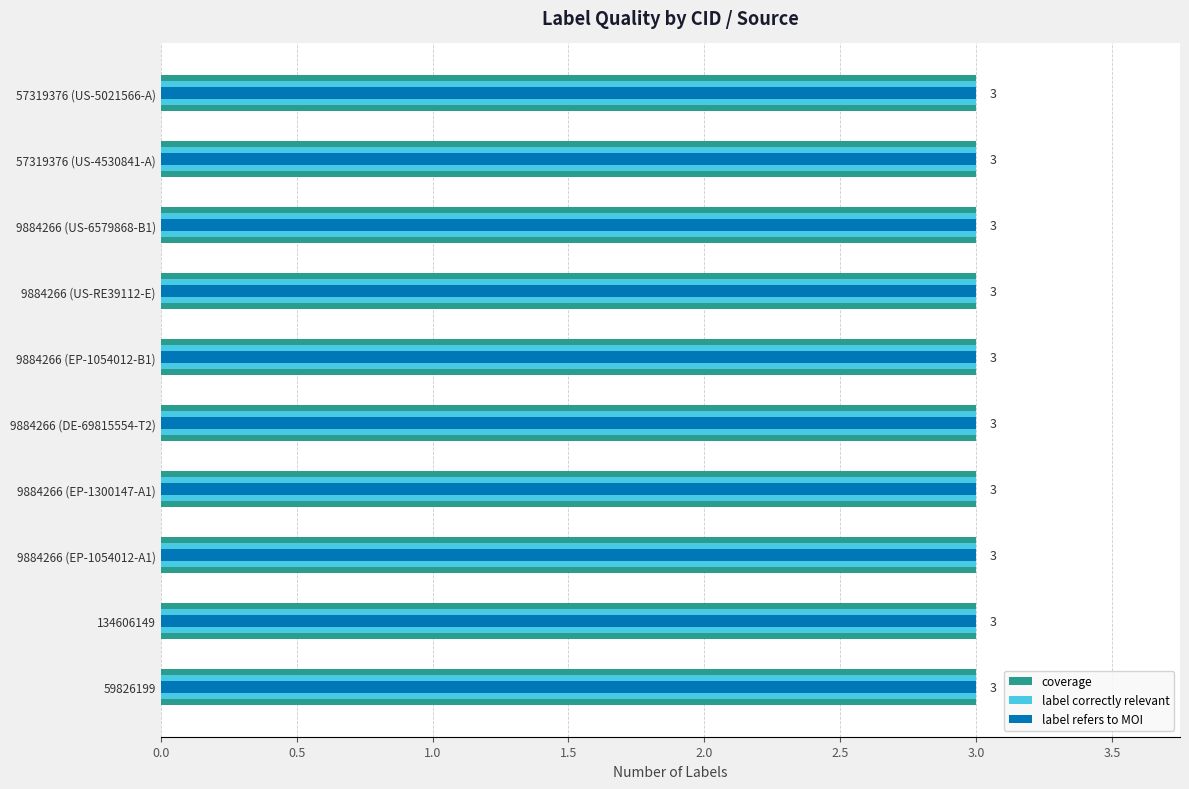

What position from the left is 0.0?

1